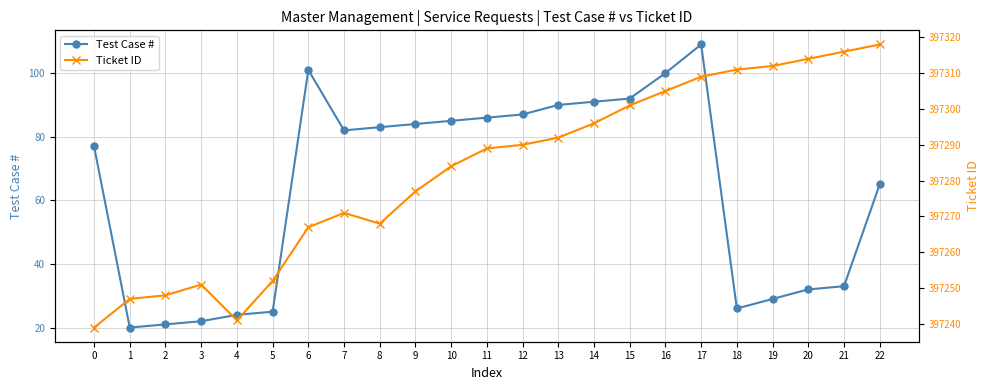

Reading left to right, list all the values displayed in this chart.

Test Case #: 0=77	1=20	2=21	3=22	4=24	5=25	6=101	7=82	8=83	9=84	10=85	11=86	12=87	13=90	14=91	15=92	16=100	17=109	18=26	19=29	20=32	21=33	22=65
Ticket ID: 0=397239	1=397247	2=397248	3=397251	4=397241	5=397252	6=397267	7=397271	8=397268	9=397277	10=397284	11=397289	12=397290	13=397292	14=397296	15=397301	16=397305	17=397309	18=397311	19=397312	20=397314	21=397316	22=397318